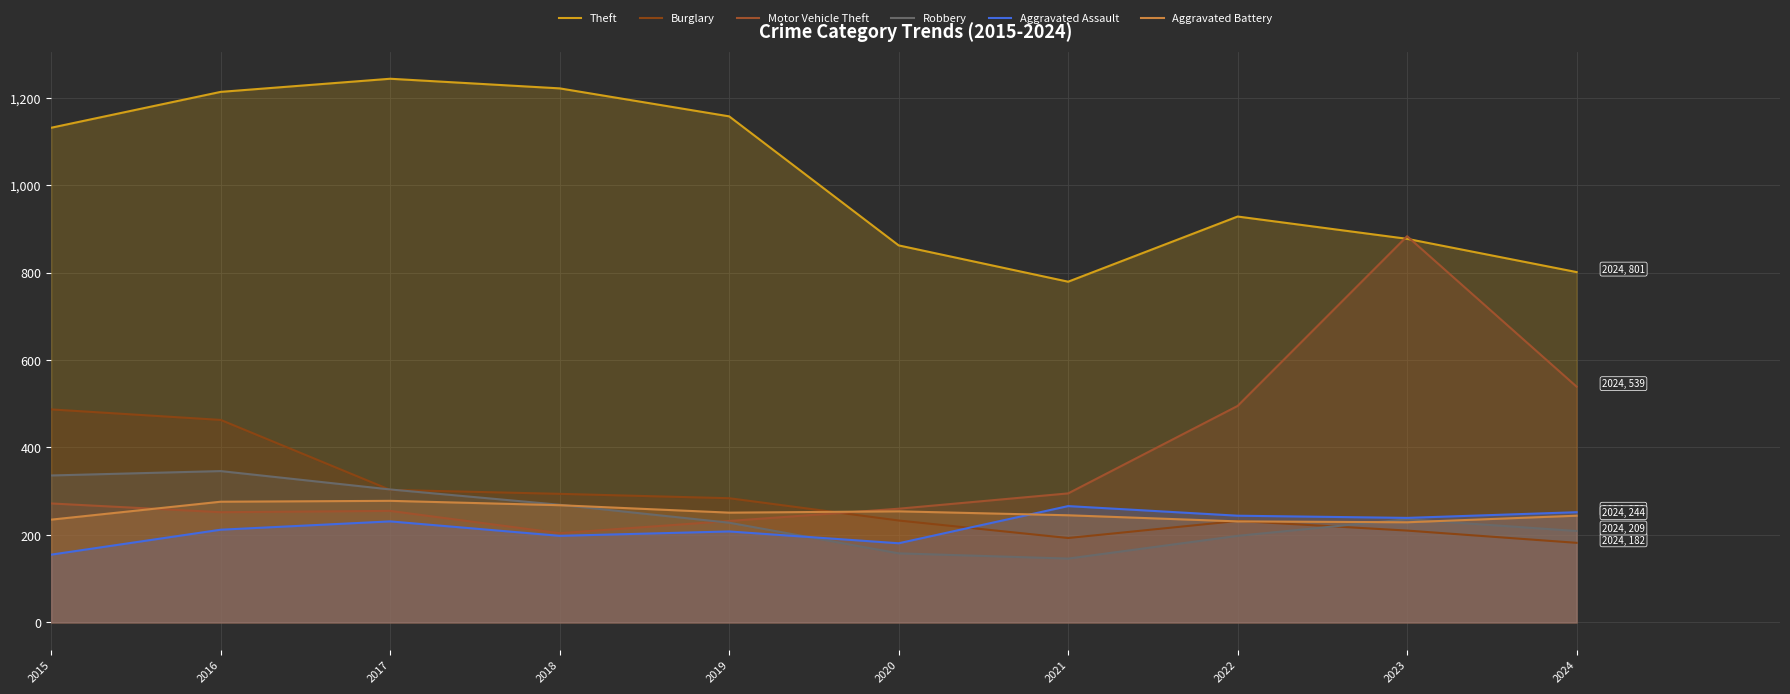

What is the difference between the Robbery values at 2018 and 2019?

41